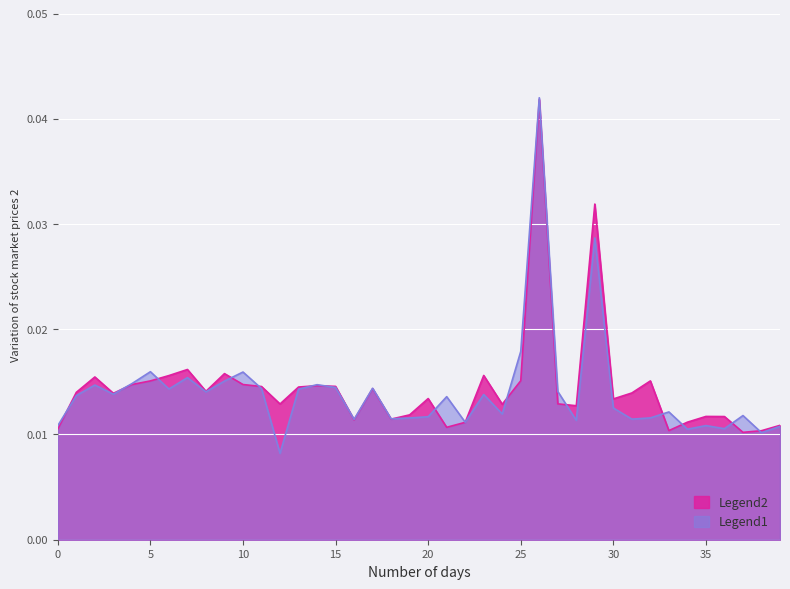

Which has a higher value, 32 or 38?

32